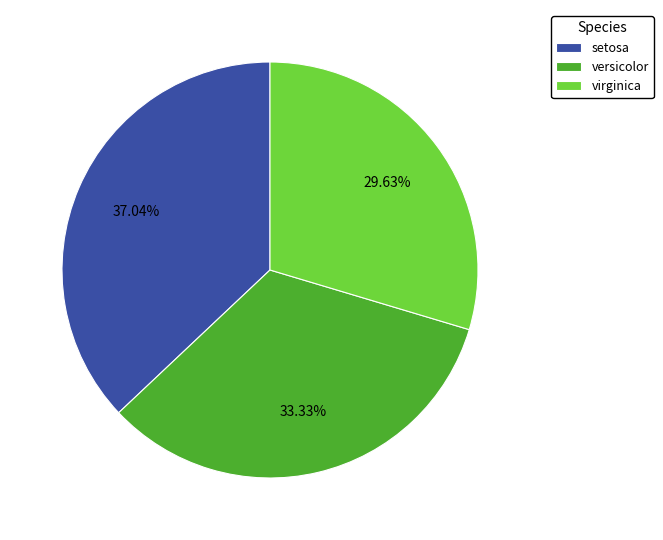

Is versicolor the majority of the pie?

No